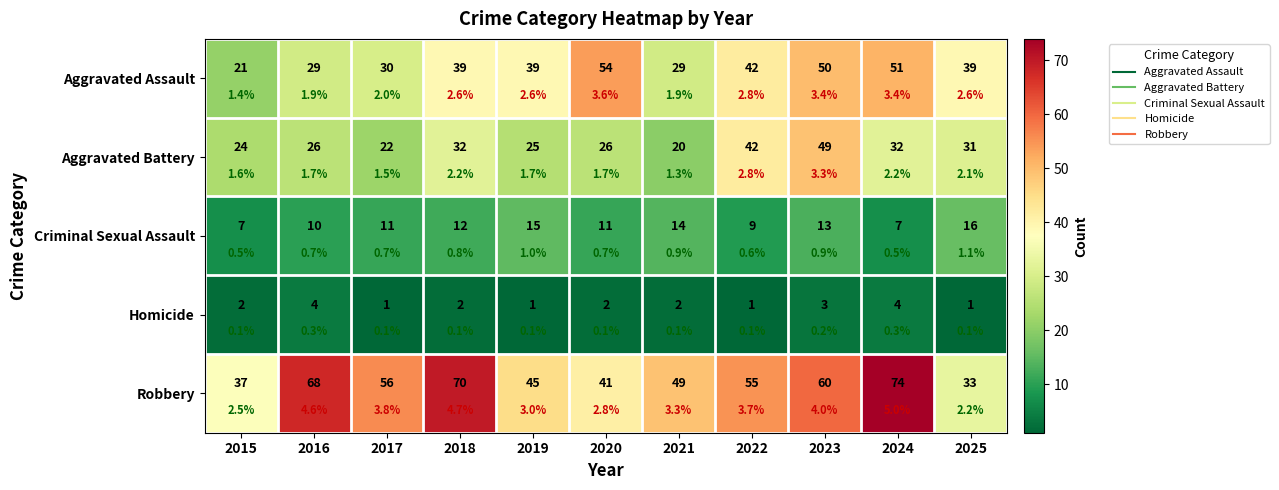

At which category does the chart reach its peak across all series?

2024